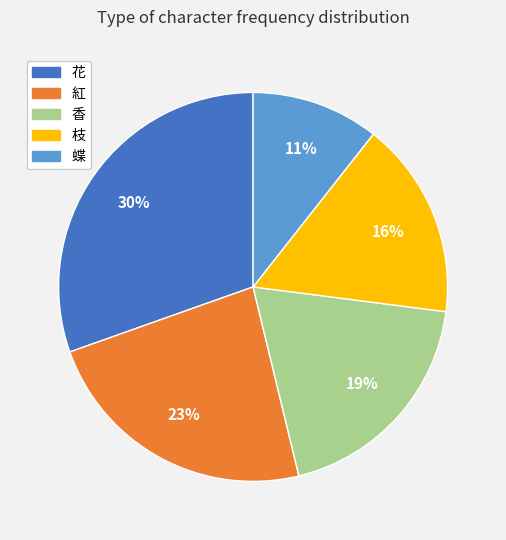

Approximately how many times larger is the value at 紅 compared to 枝?

1.4